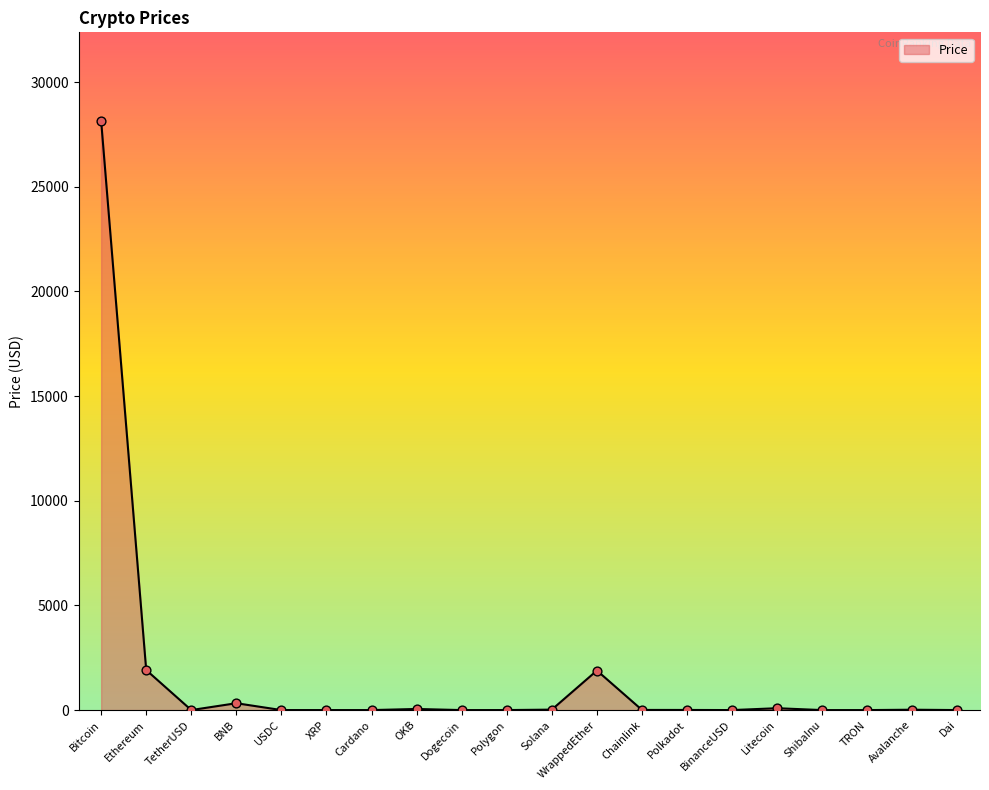

What is the change in value from Bitcoin to BNB?

-27828.8